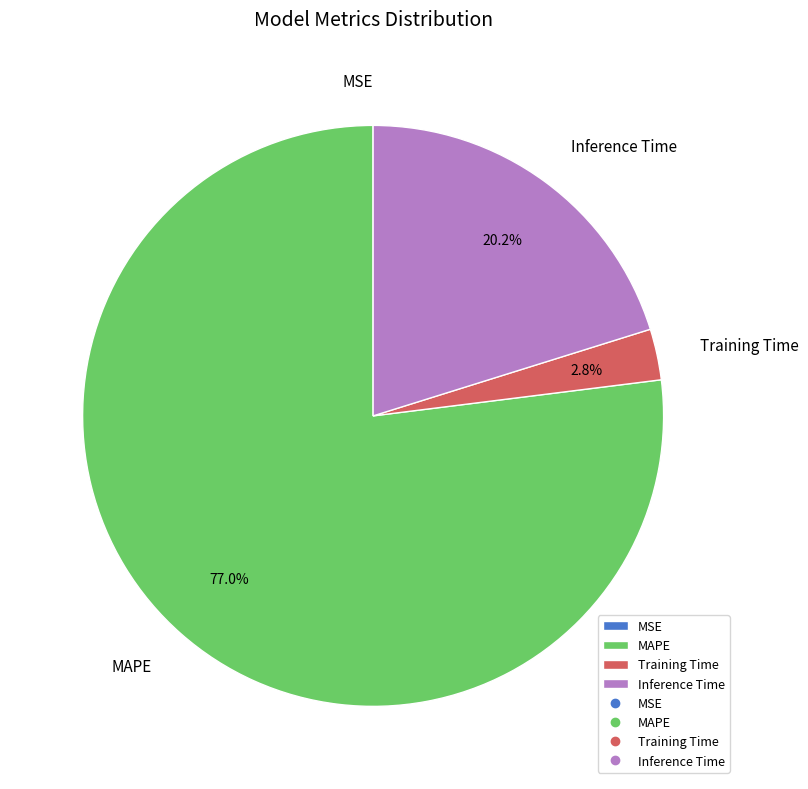

Is there any slice that represents more than half of the pie?

Yes